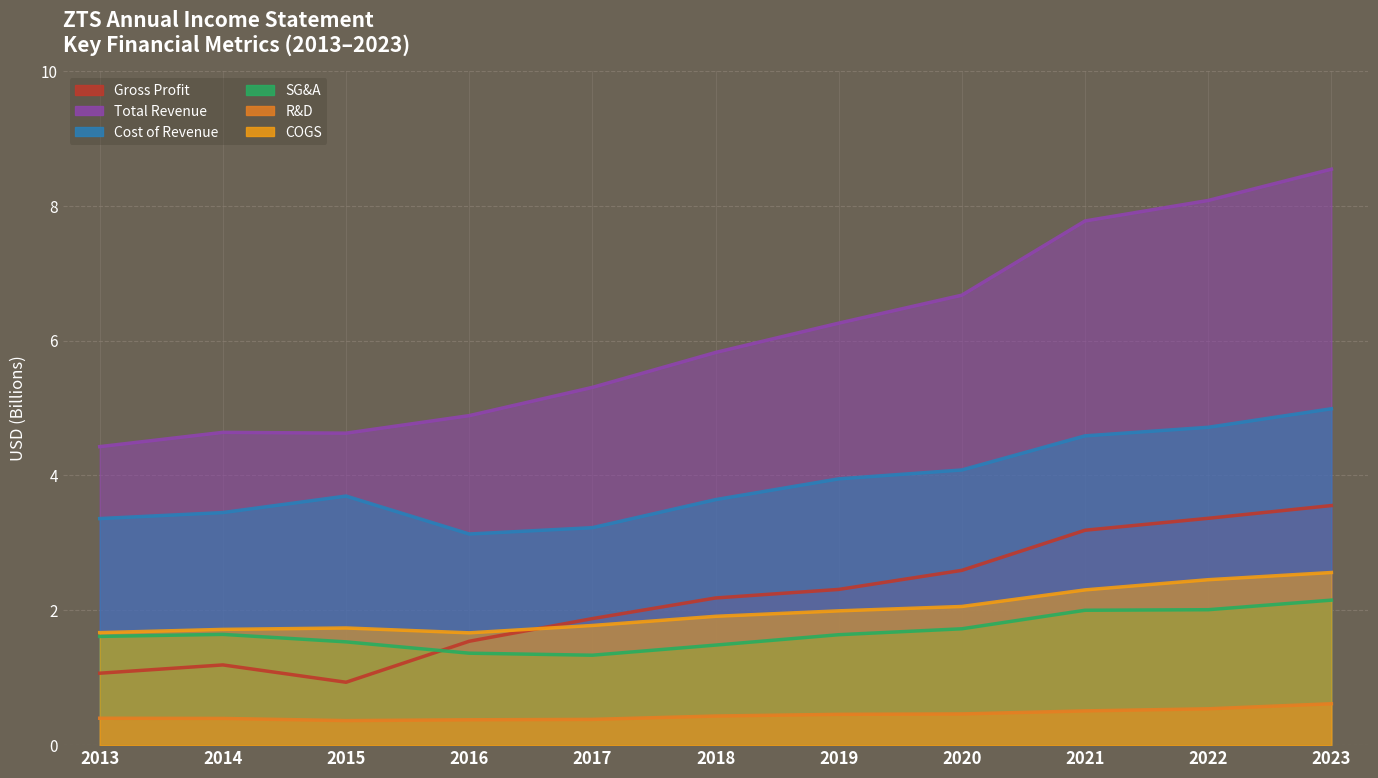

What is the average value of the totalRevenue series?

6.1